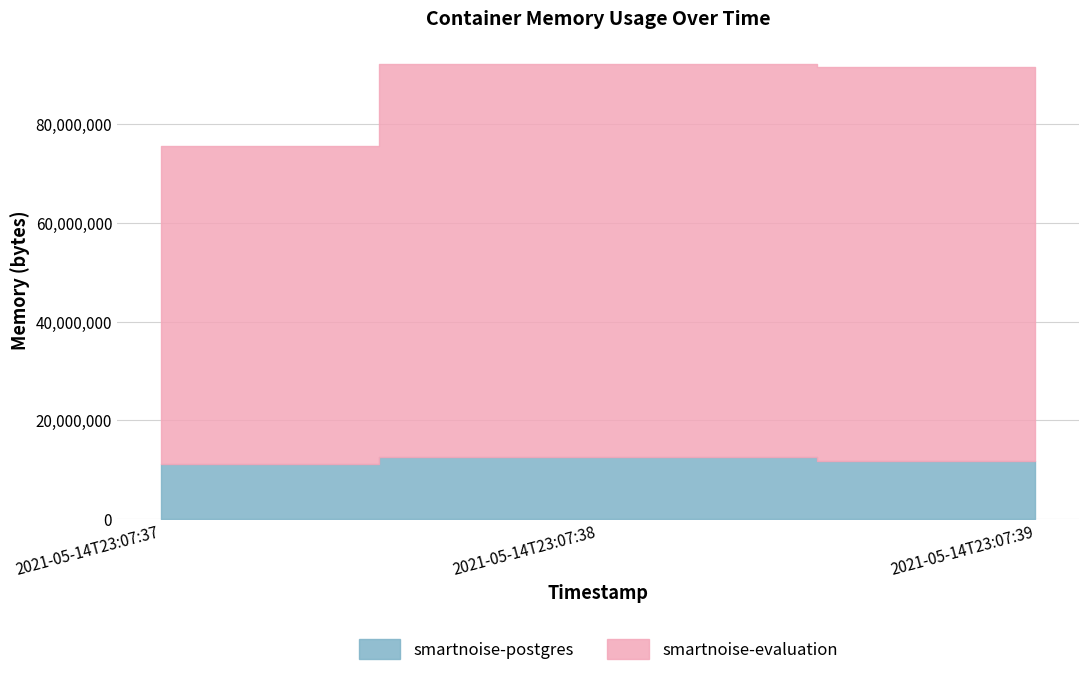

Does the chart display data point markers on the line(s)?

No